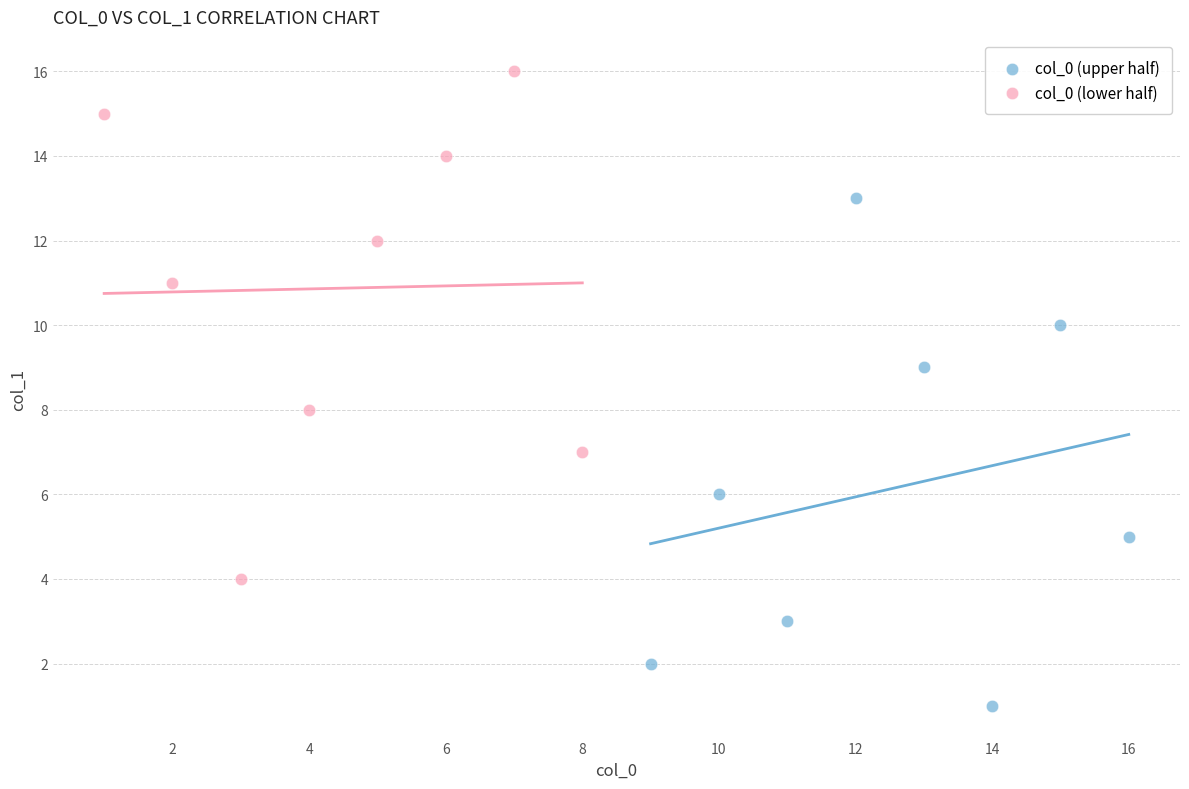

Which series reaches the maximum Y coordinate?

col_0 (lower half)